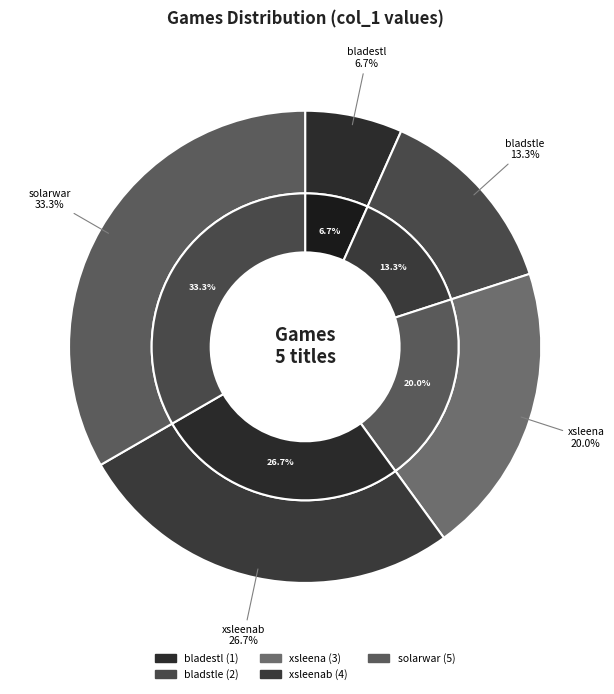

What percentage do xsleena and bladstle together represent?

33.3%